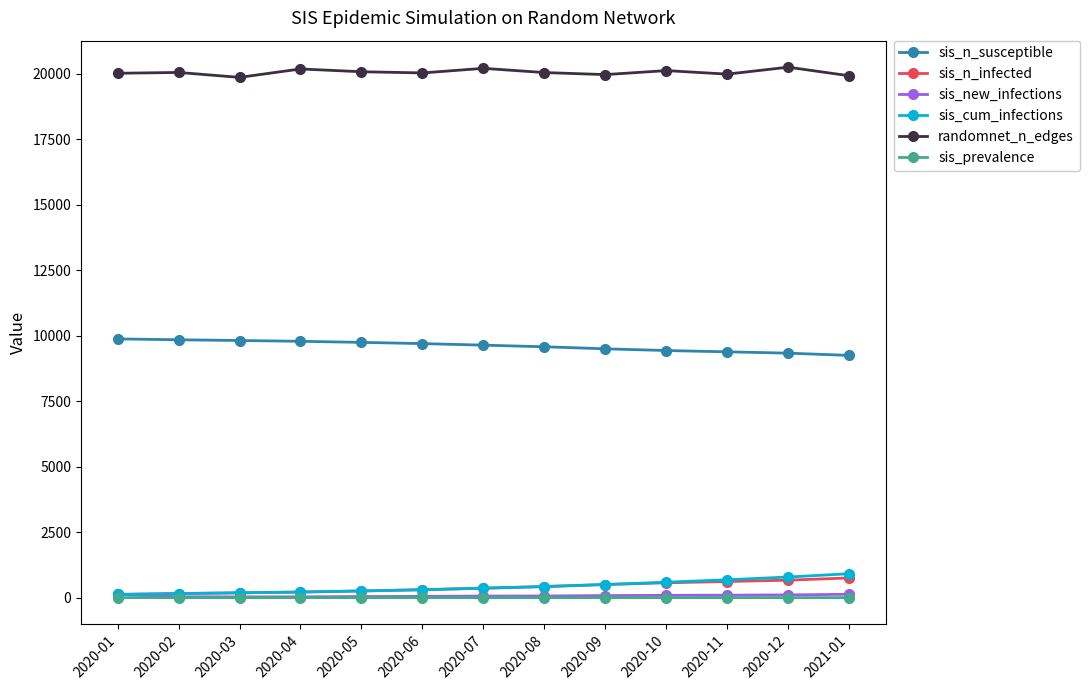

What is the label of the 5th point from the right?

2020-09